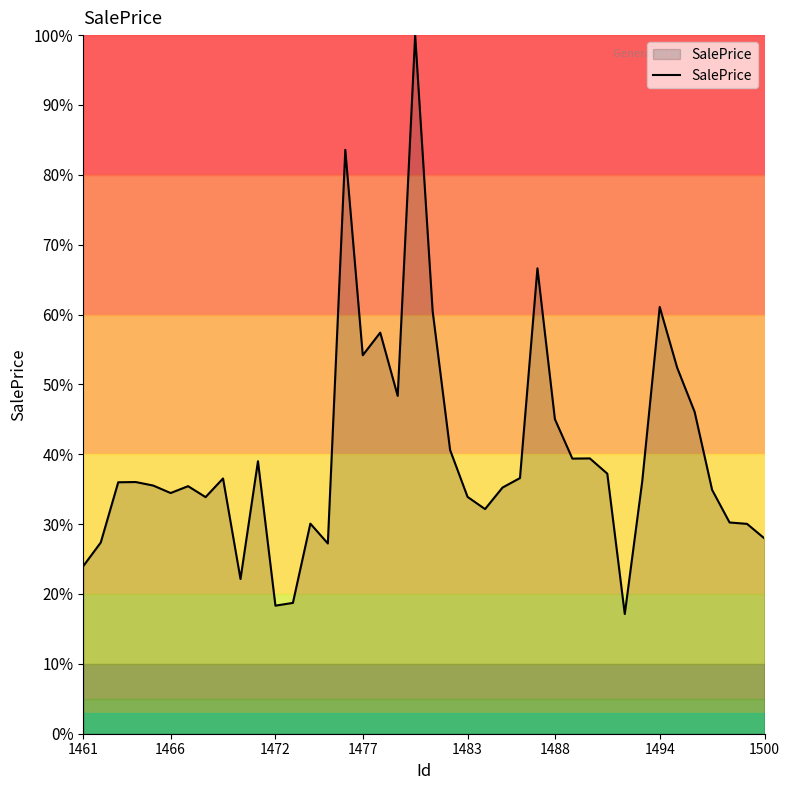

What is the maximum value shown in the chart?

100.0